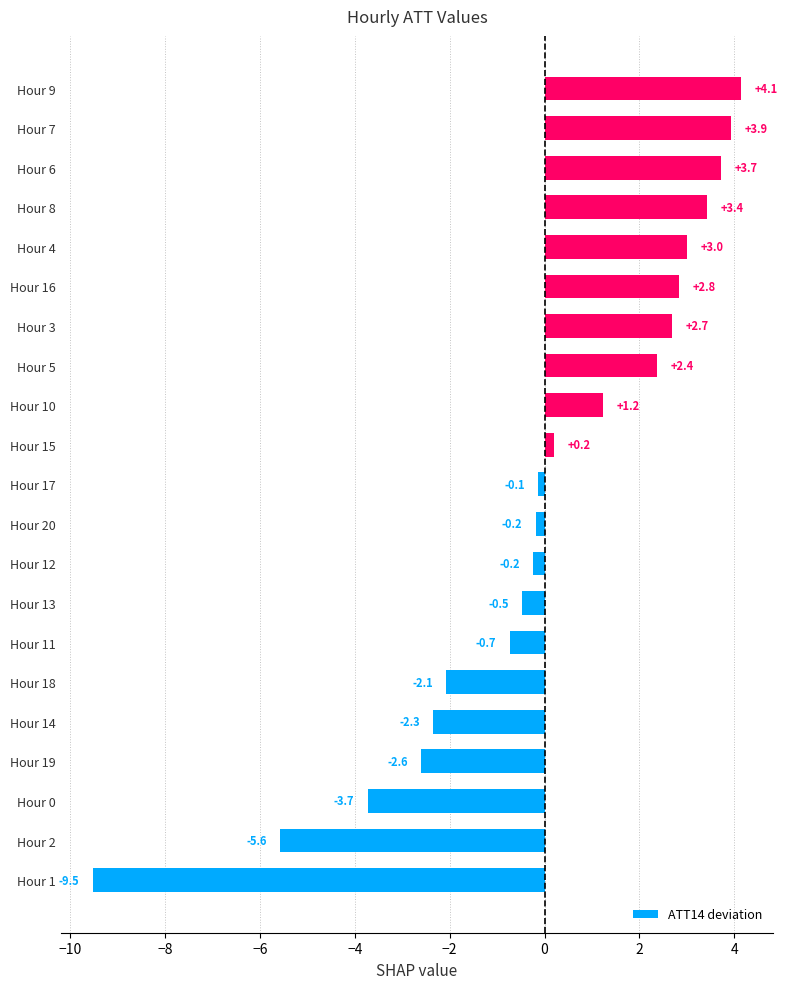

Count the number of categories in the chart.

21